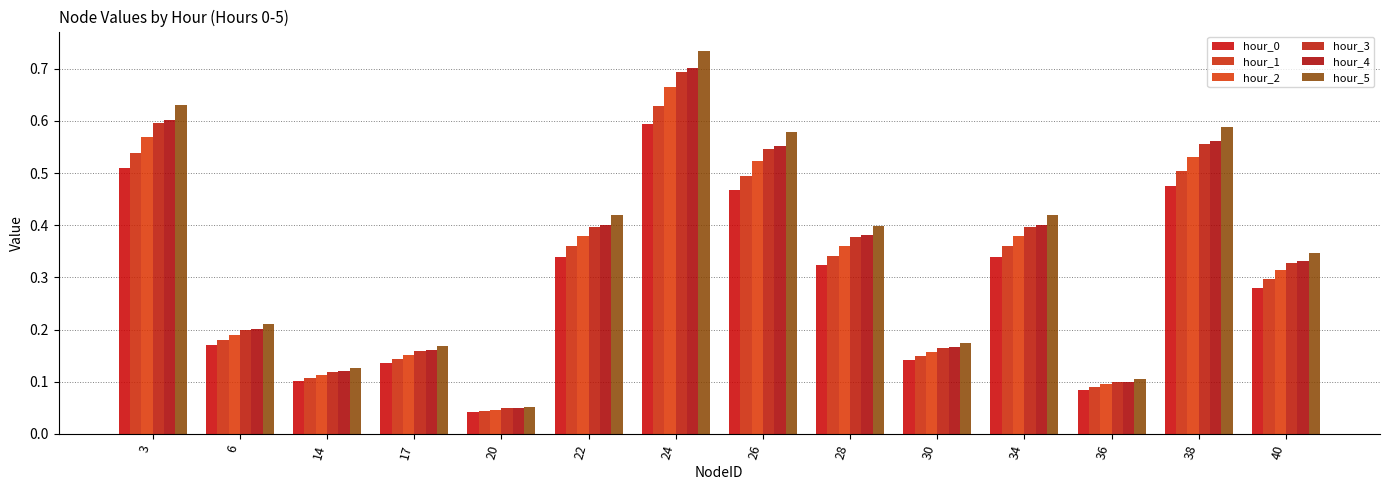

How many distinct data groups are displayed?

6